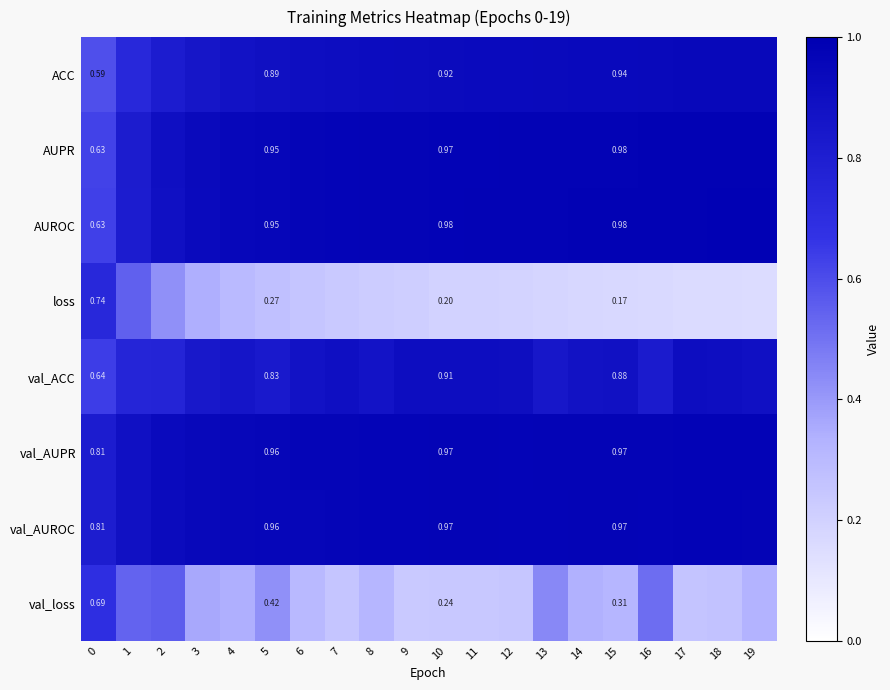

The value of loss at 17 is 0.2. True or false?

True